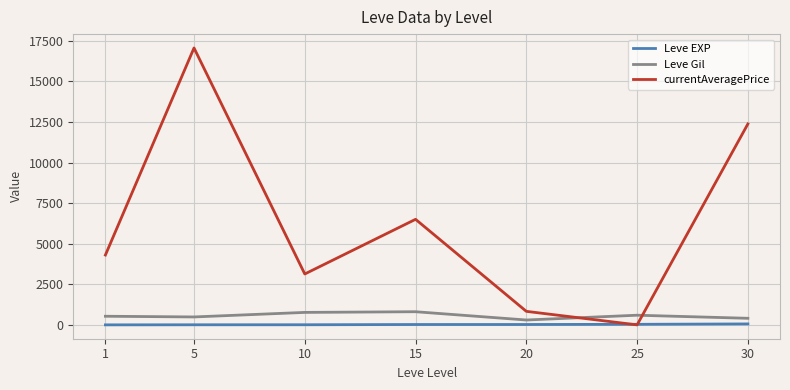

The value of currentAveragePrice at 15 is 6501.5. True or false?

True